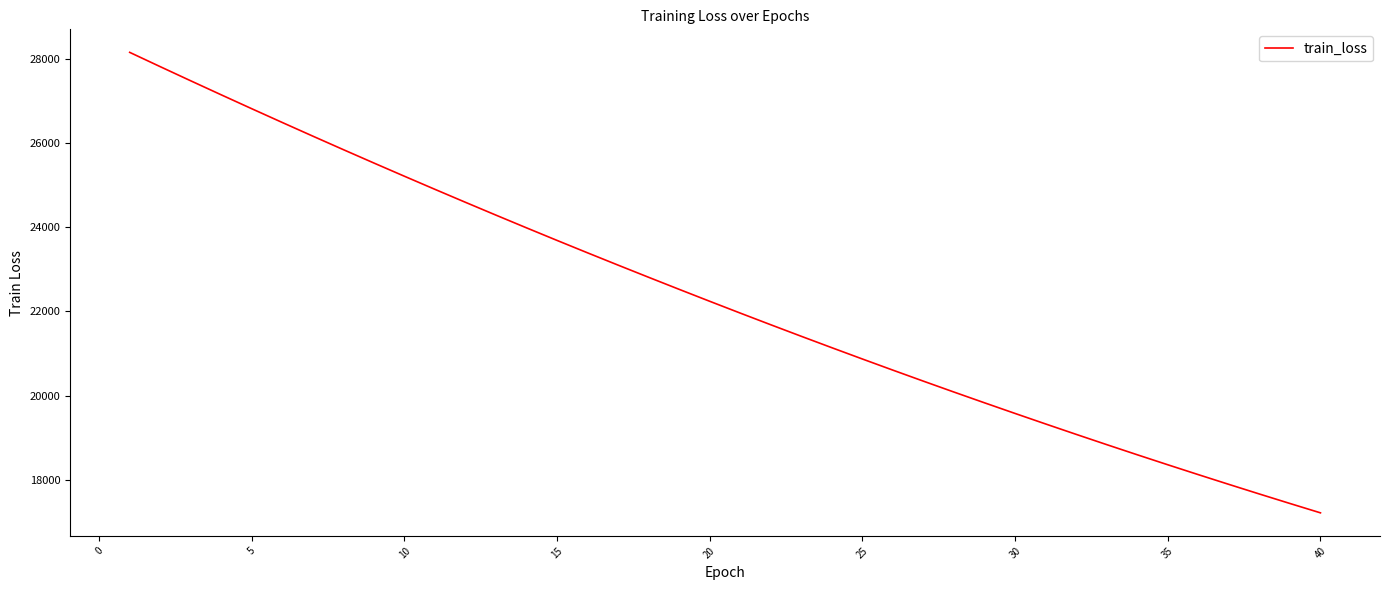

What is the average value?

22302.4